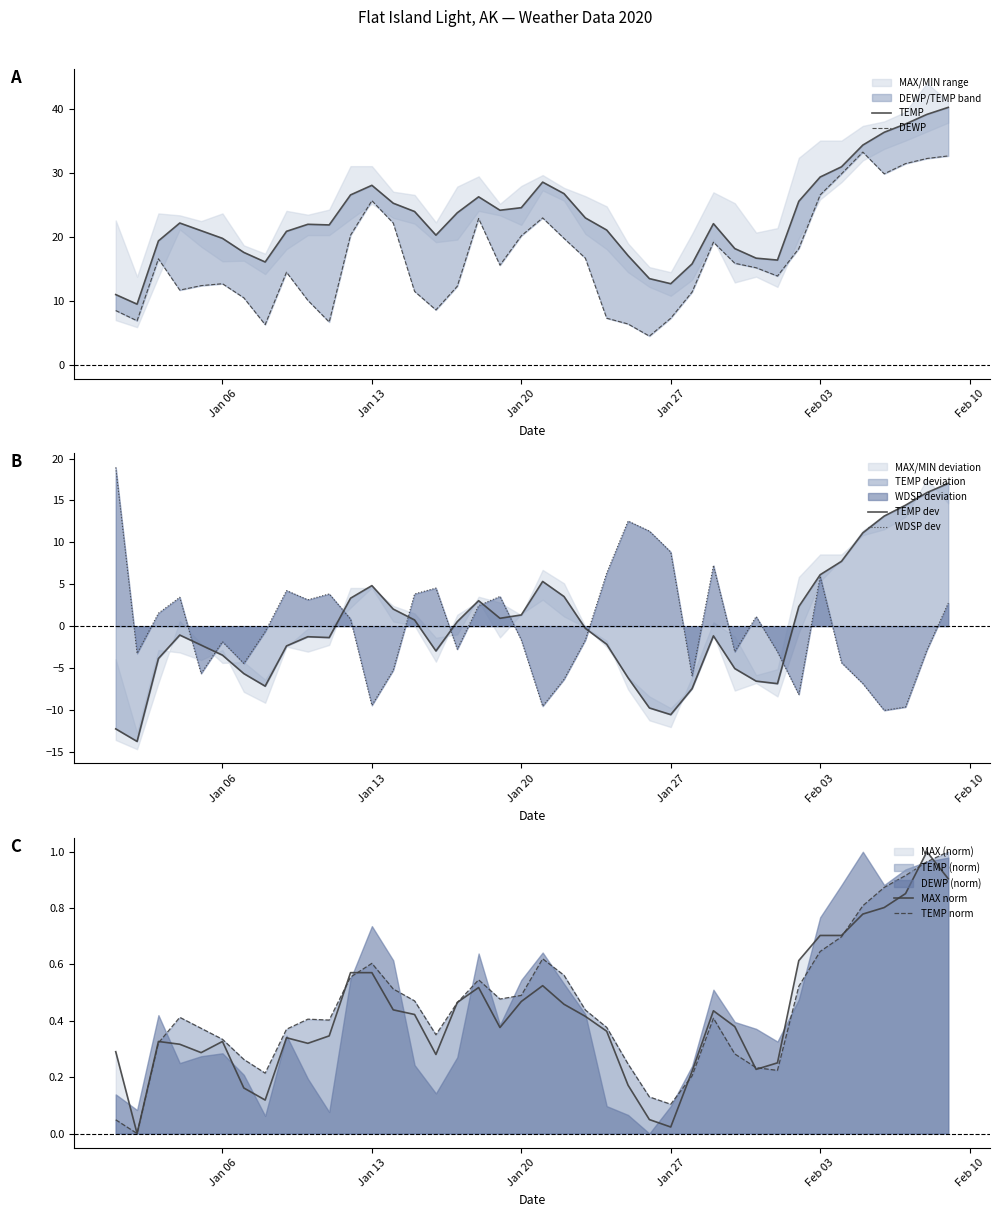

At how many categories does at least one series exceed 16?

36